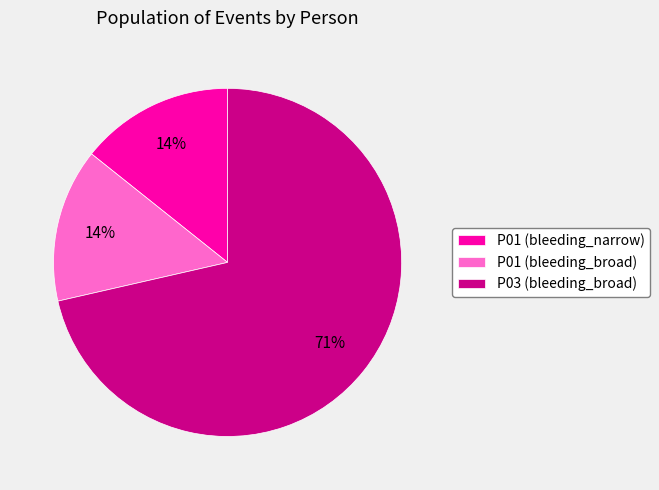

Which category has the biggest portion of the pie?

P03 (bleeding_broad)